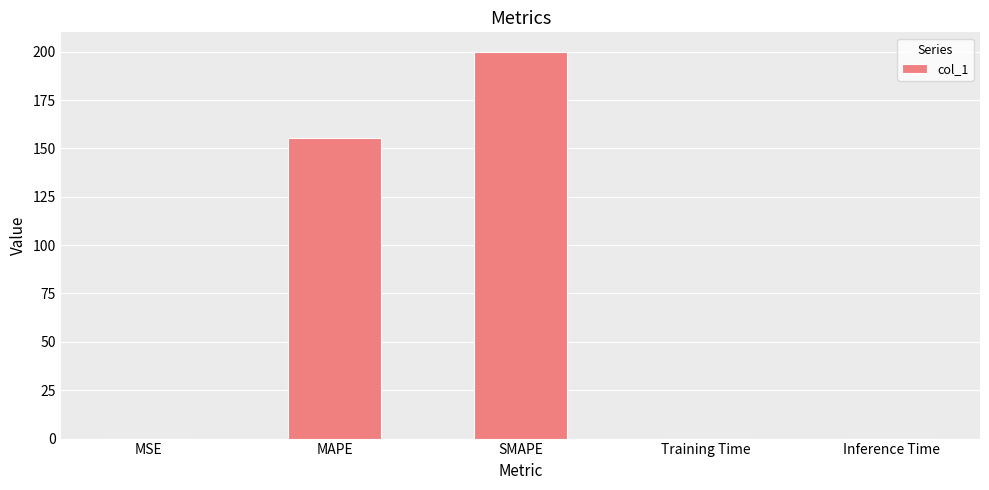

What is the greatest value displayed?

200.0